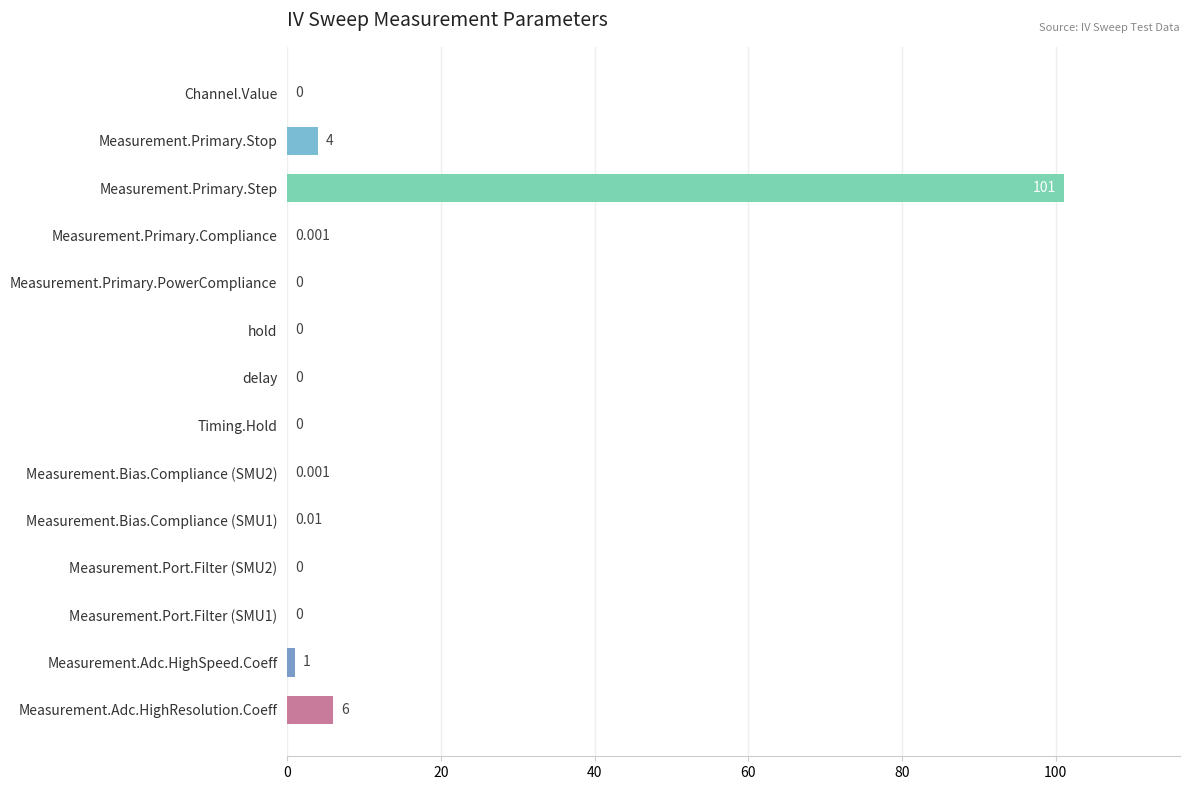

At which category does the chart reach its peak across all series?

Measurement.Primary.Step